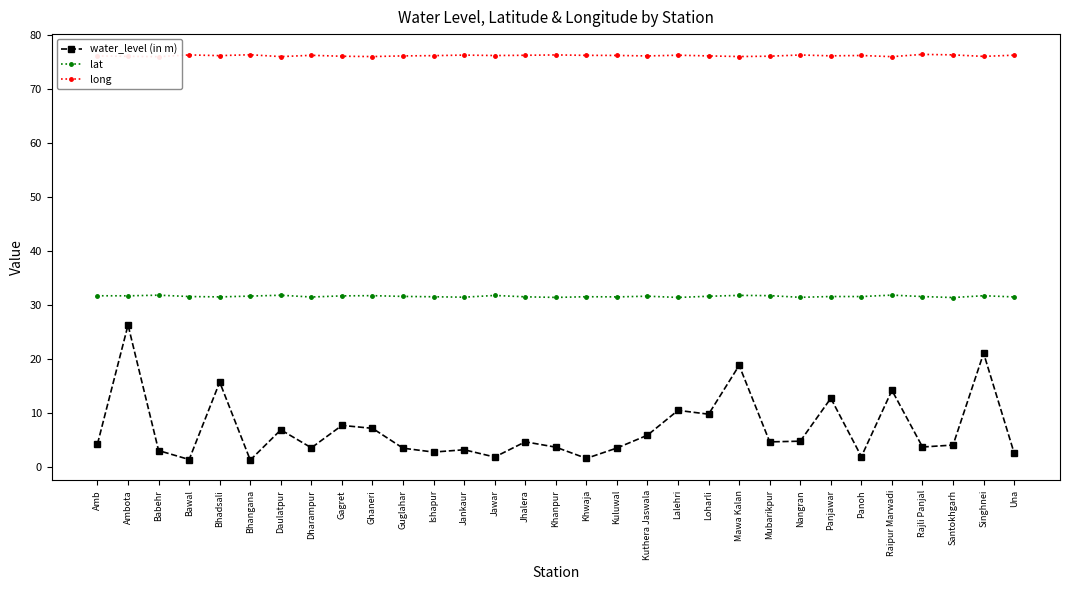

At which label does long first exceed 76?

Amb